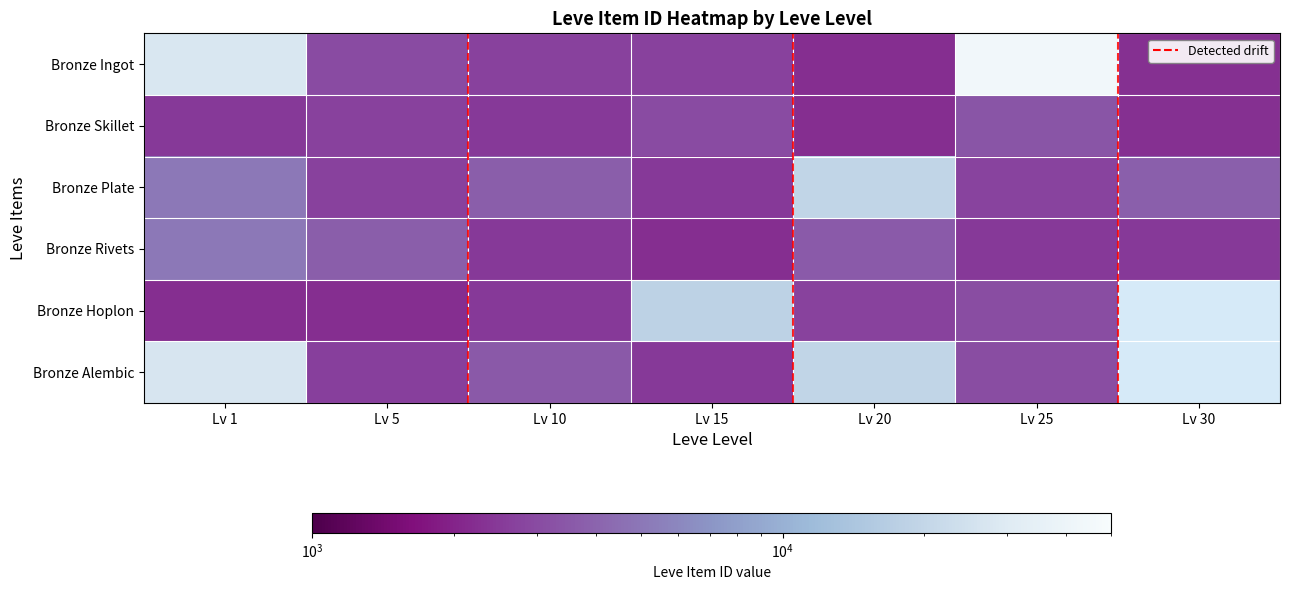

List the series in order of their peak value, lowest first.

Bronze Skillet, Bronze Rivets, Bronze Hoplon, Bronze Plate, Bronze Alembic, Bronze Ingot